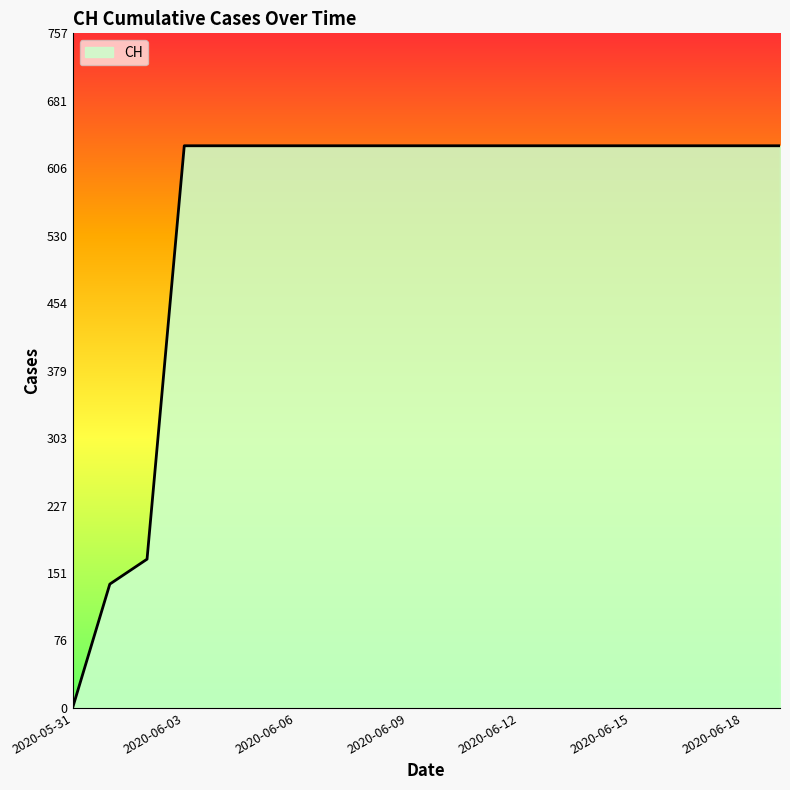

What is the difference between the maximum and minimum values?

631